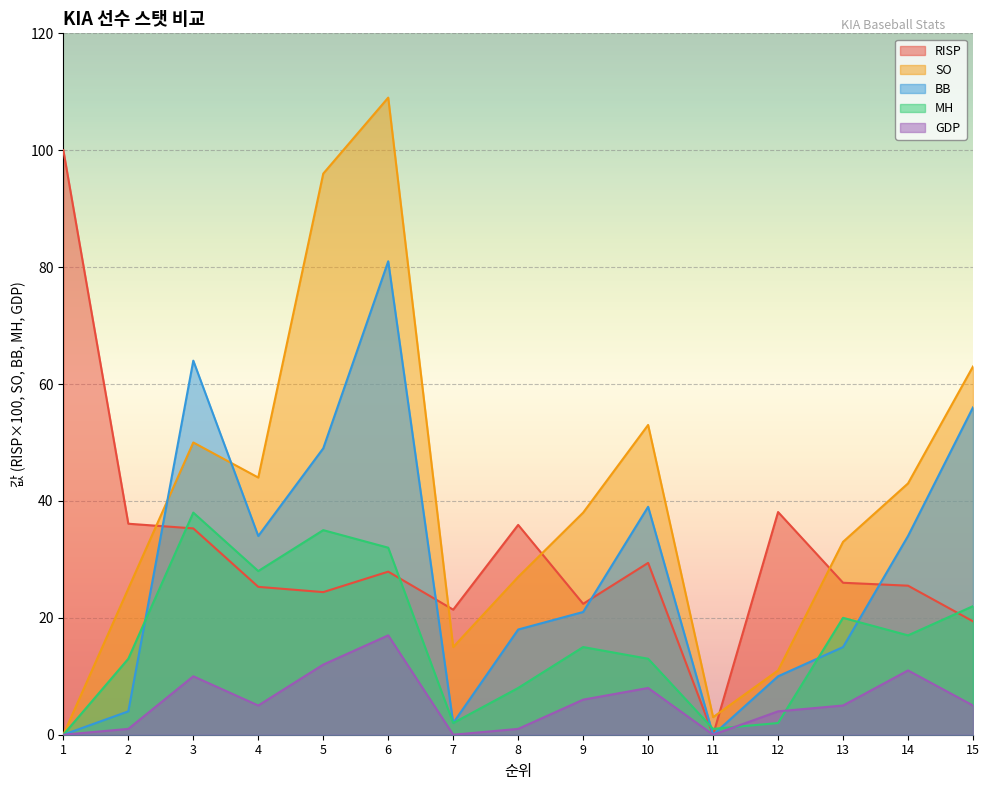

Does the chart display data point markers on the line(s)?

No